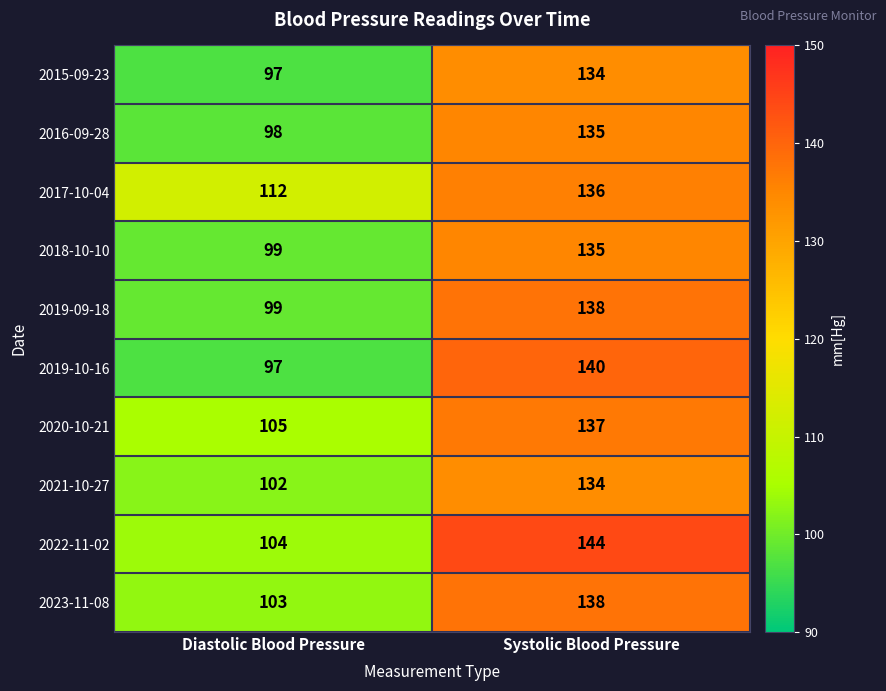

Rank the categories by 2022-11-02 value from highest to lowest.

Systolic Blood Pressure, Diastolic Blood Pressure